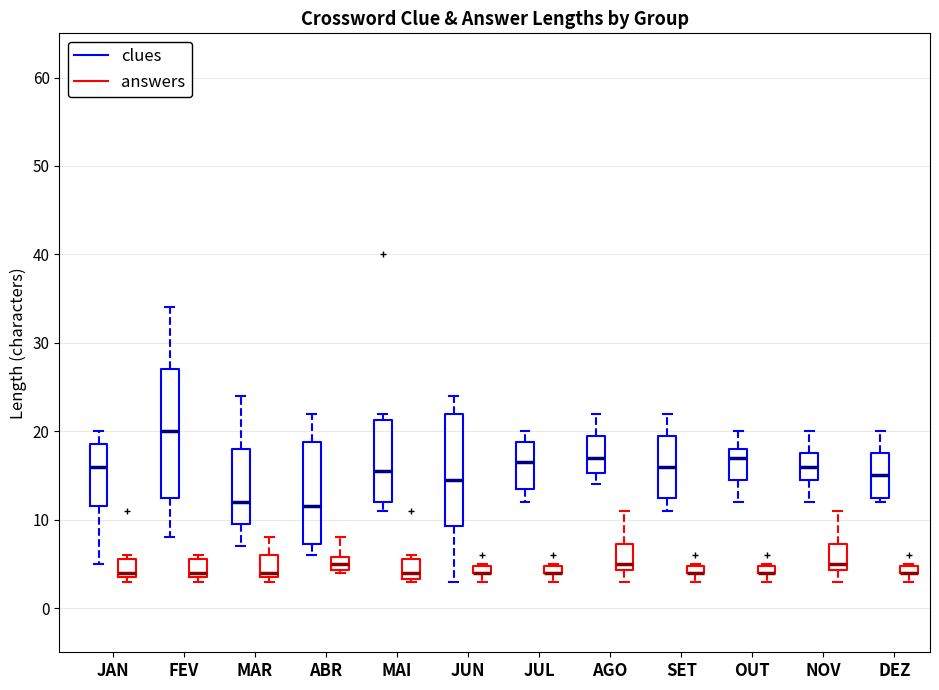

Which box is the tallest, from its lower edge to its upper edge?

FEV (clues)